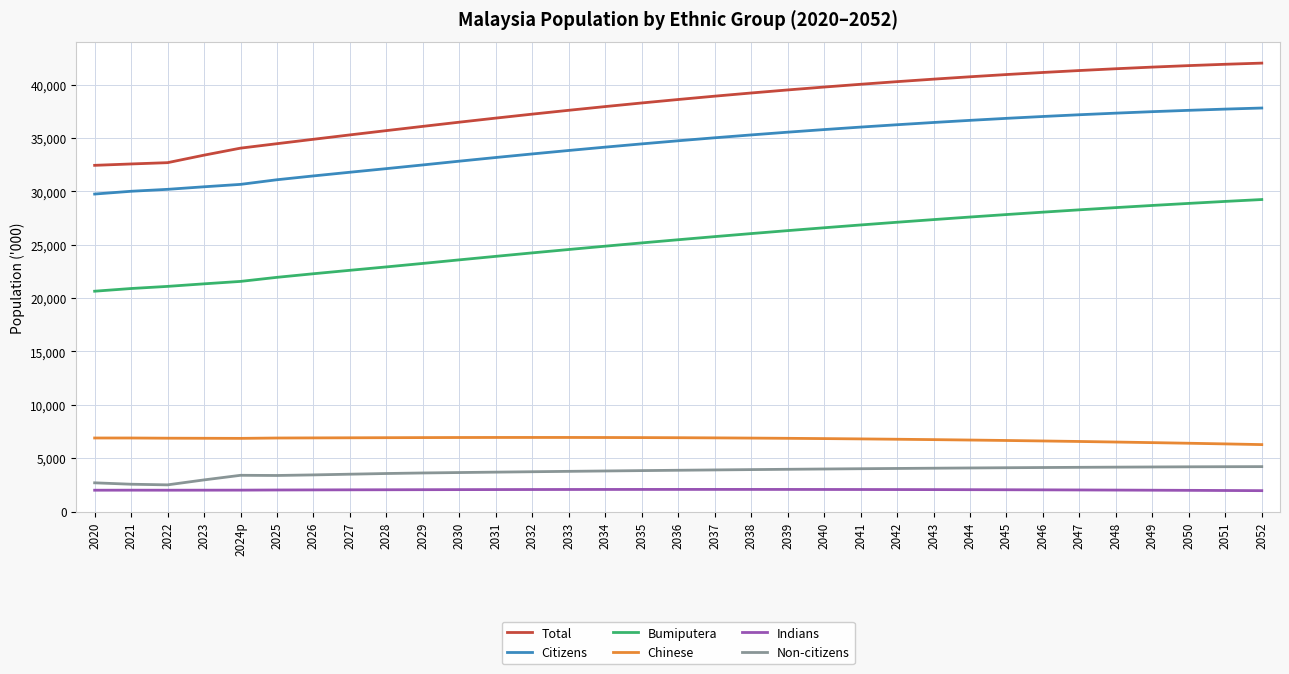

Which series has the widest spread of values?

Total